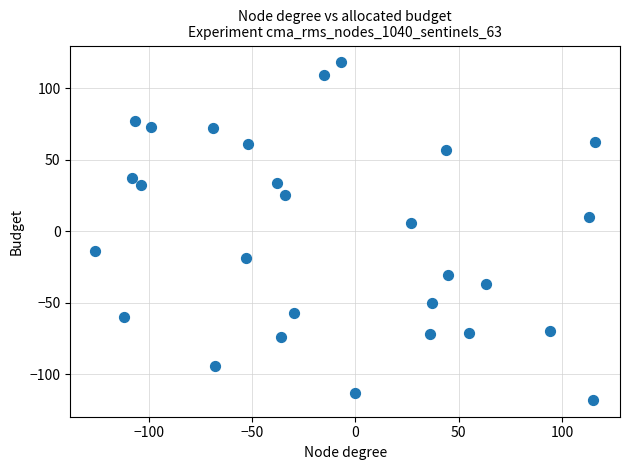

What Y value in the scatter plot is closest to 0?

6